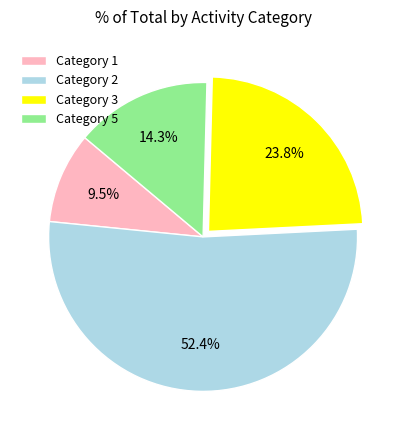

Is the sum of Category 5 and Category 1 greater than half?

No